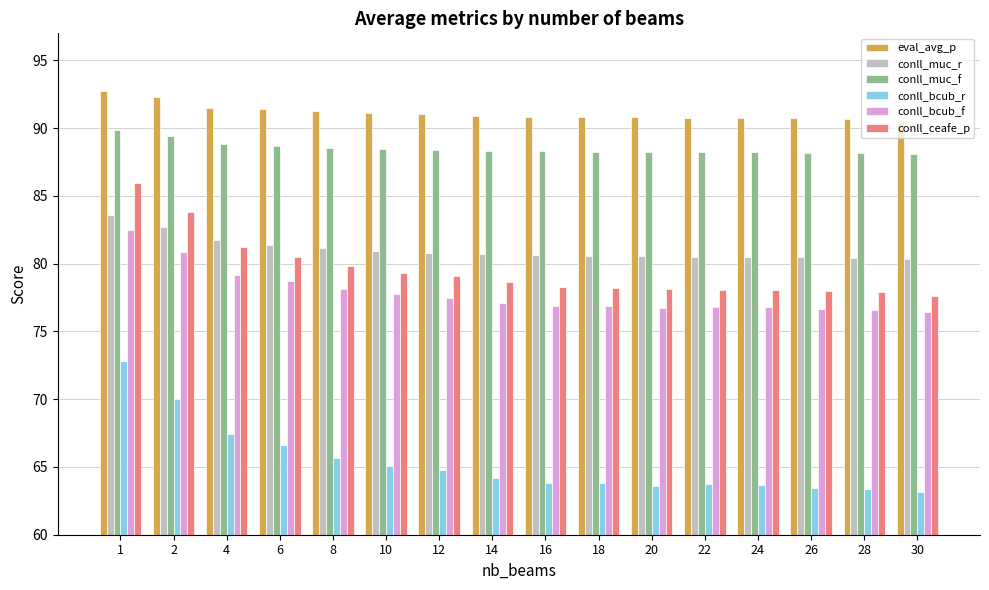

What is the maximum value shown in the chart?

92.8